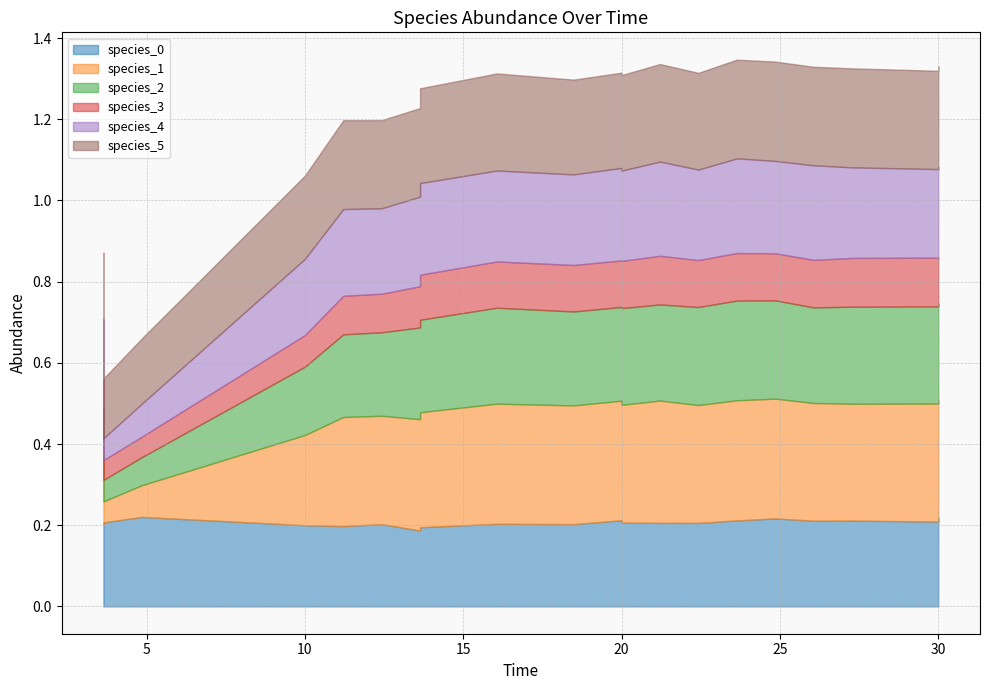

Between which two adjacent categories do species_1 and species_0 first intersect?

9 and 10